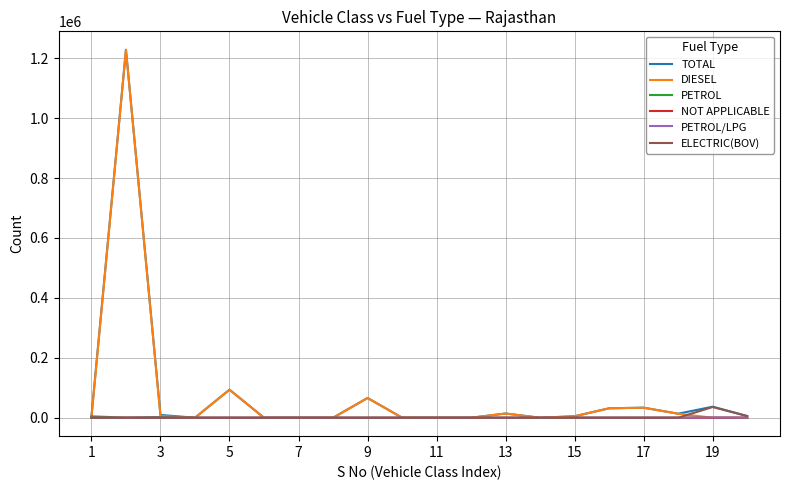

What is the greatest value displayed?

1228005